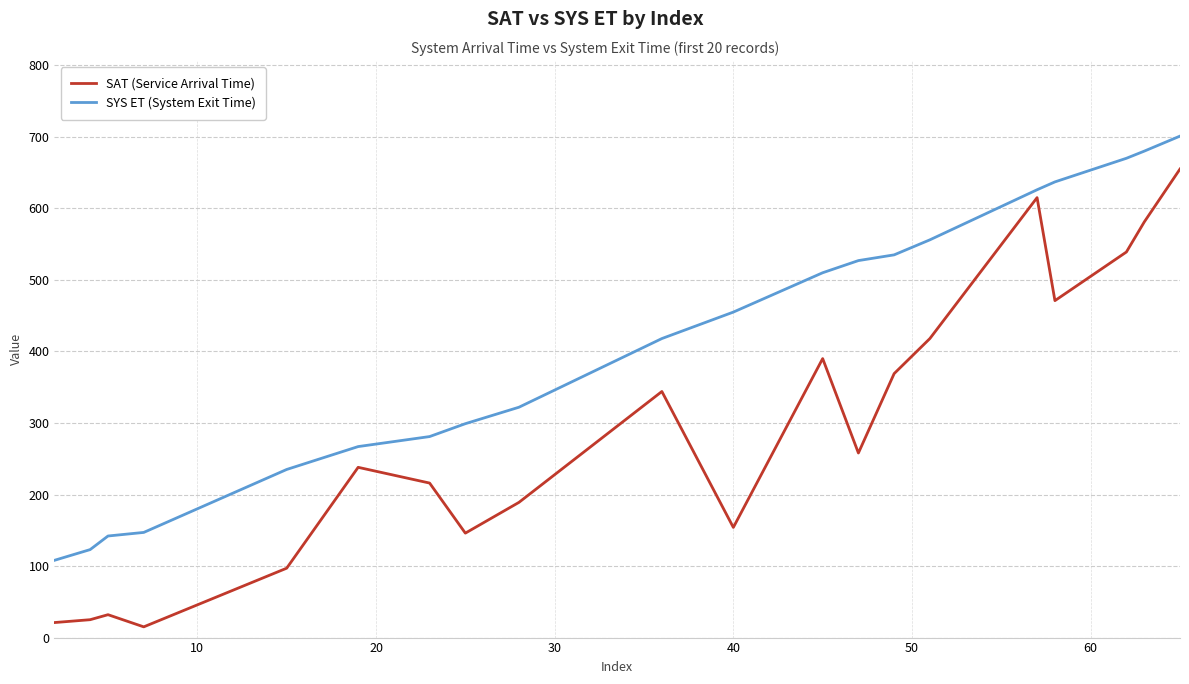

Count the number of categories in the chart.

20